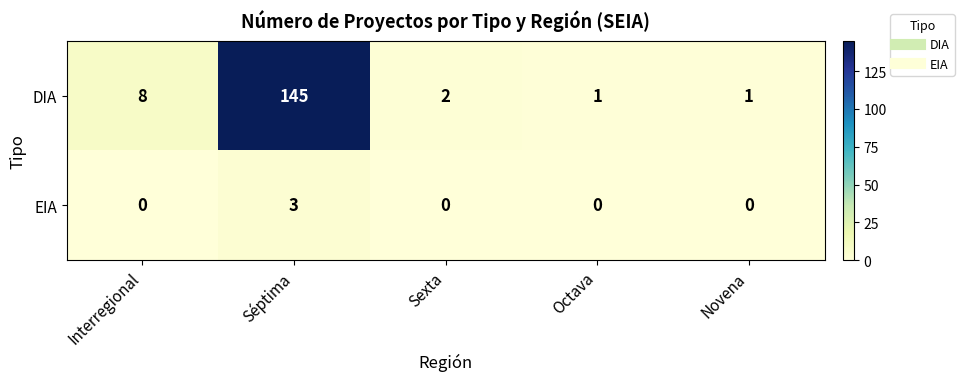

The value of DIA at Séptima is 145. True or false?

True